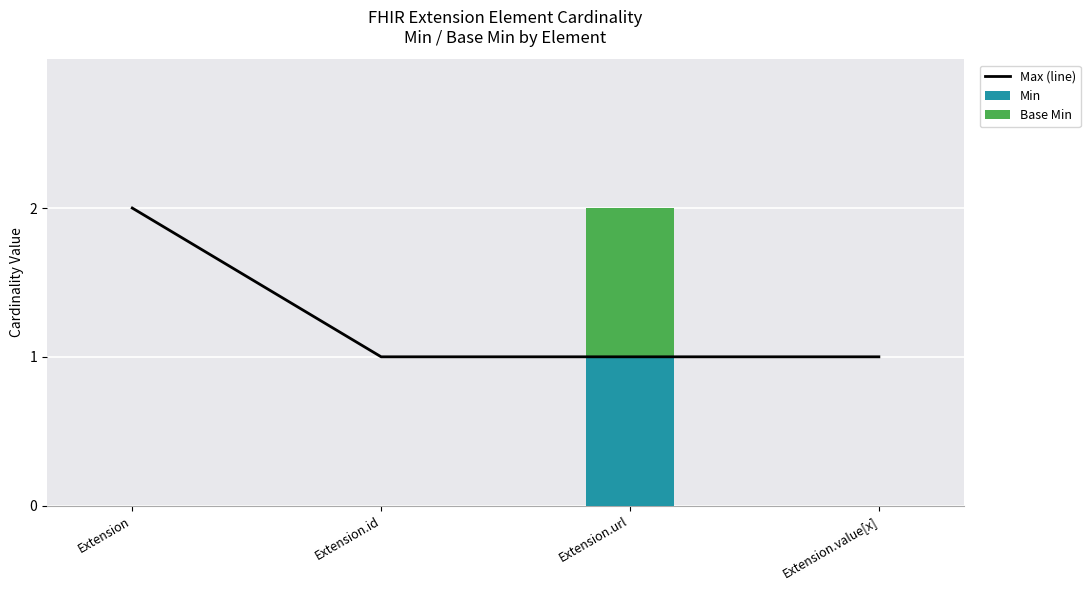

Is it true that Max (line) equals 1 at Extension.url?

True